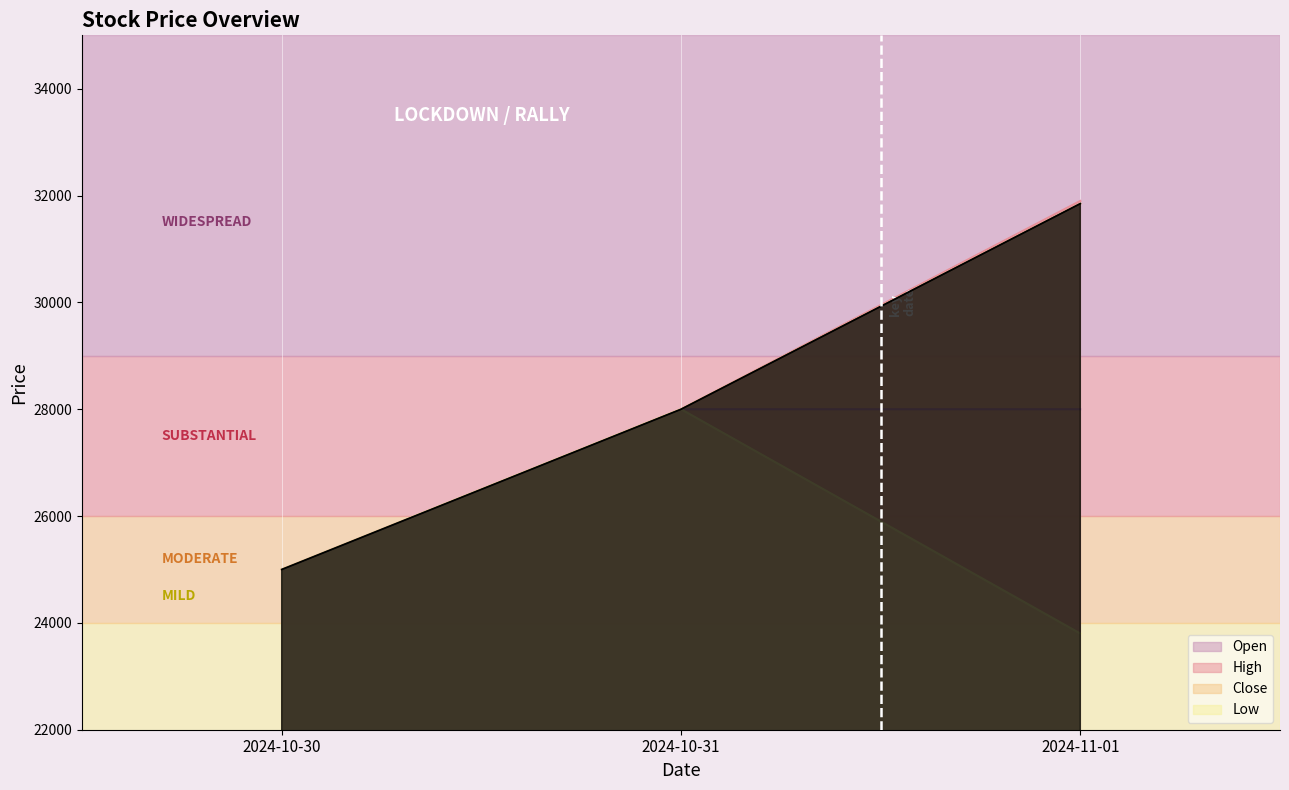

What is the difference between the Open values at 2024-11-01 and 2024-10-30?

3000